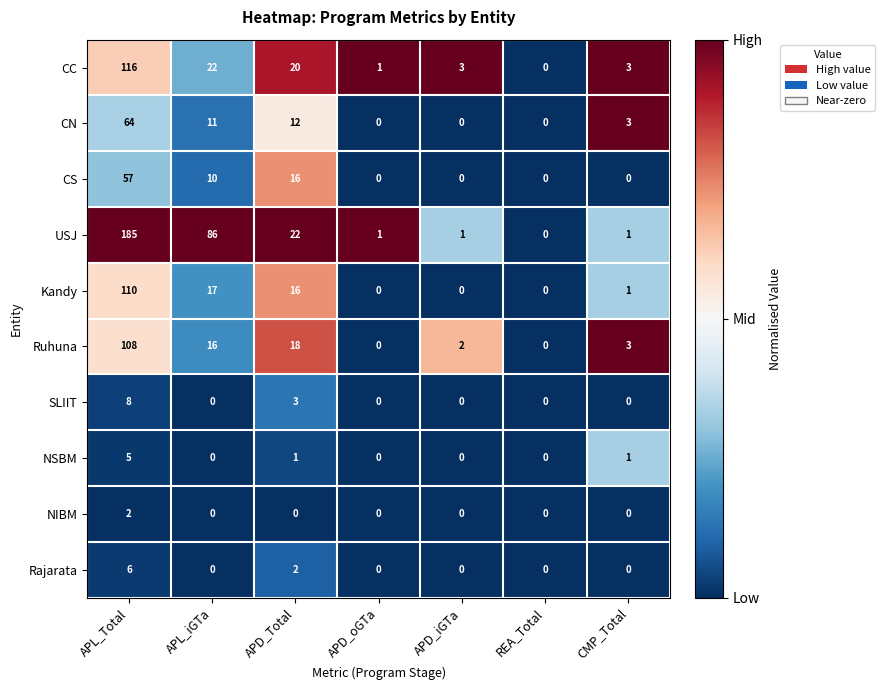

Which series has the largest range (max minus min)?

USJ